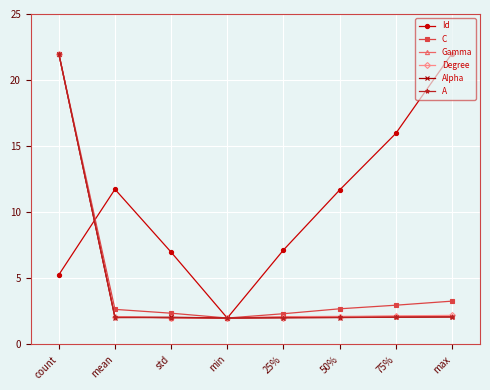

What is the average value of the Id series?

10.3